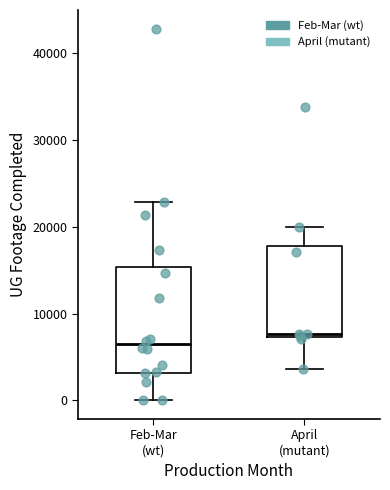

Where is the lower edge of the box for April (mutant) on the y-axis? The values are not printed on the chart, so give them approximately, as read against the axis.

7000